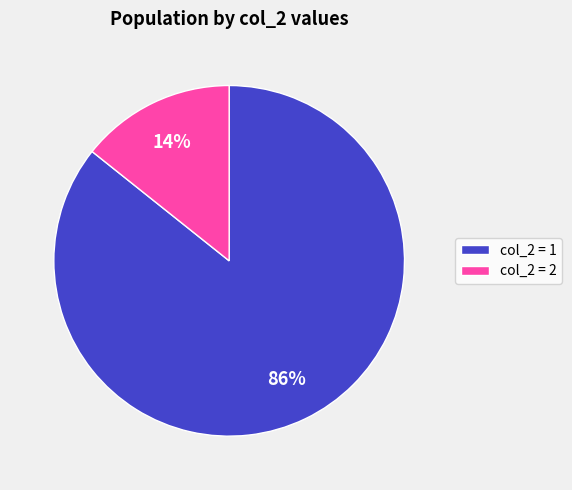

How many slices are in this pie chart?

2